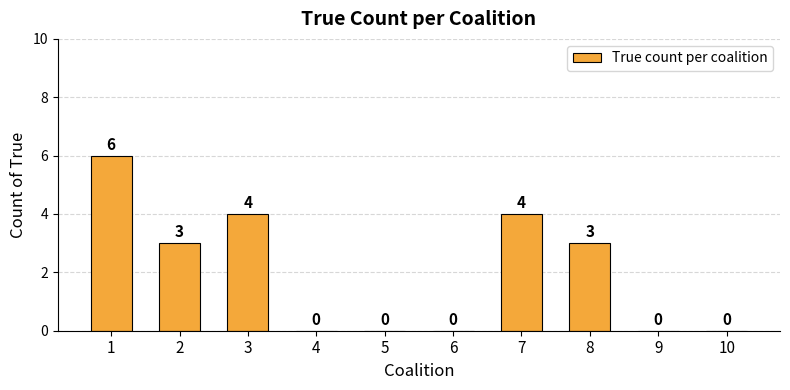

Reading left to right, transcribe all the data shown in this chart.

6	3	4	0	0	0	4	3	0	0